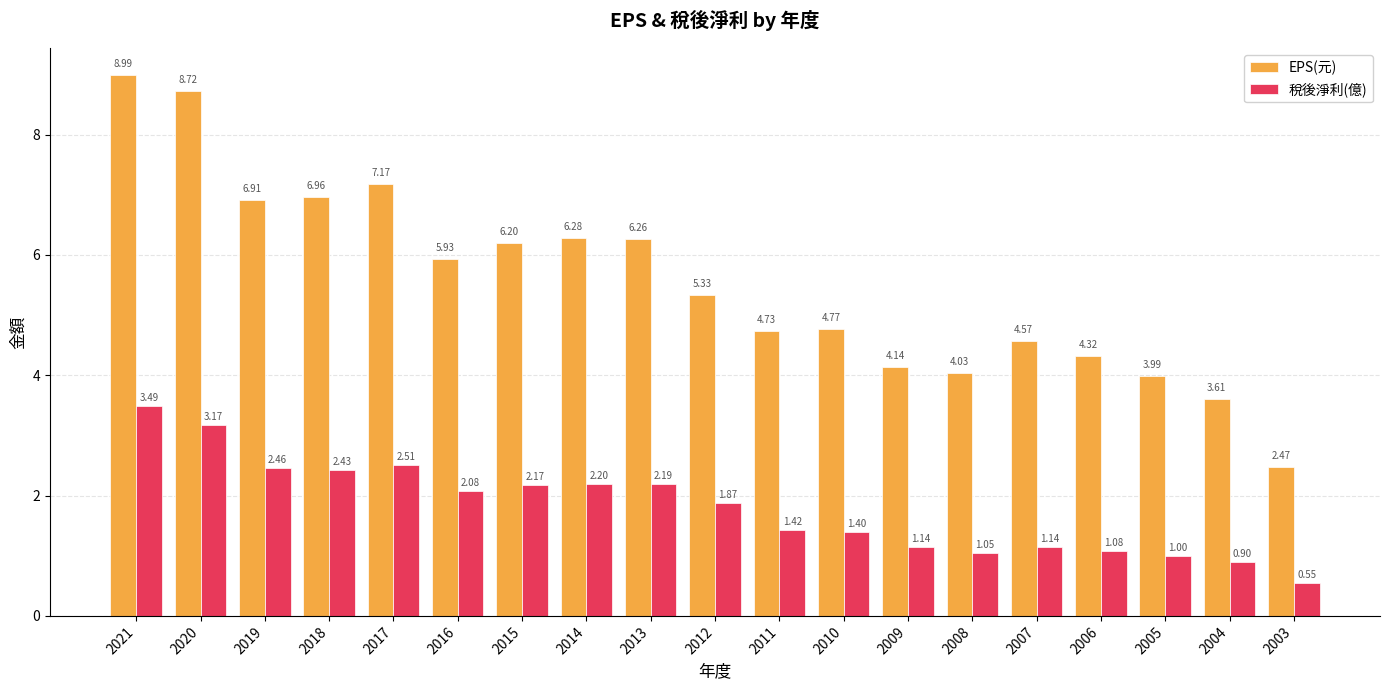

True or false: 稅後淨利(億) has a value of 3.8 at 2018.

False